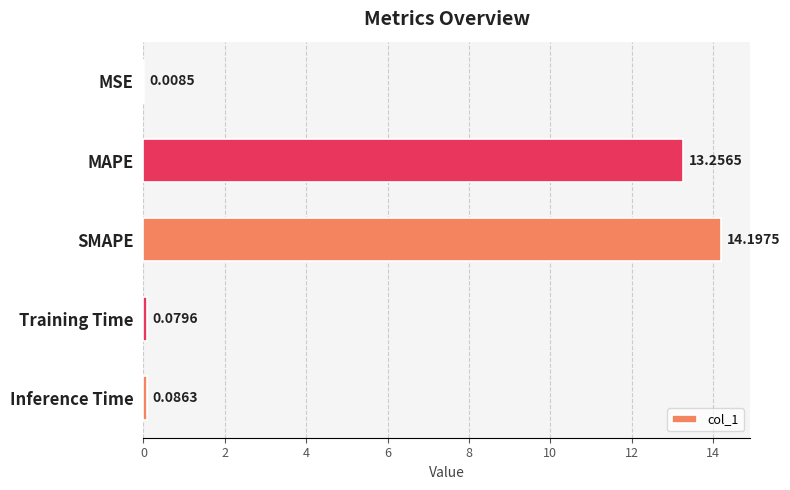

What is the sum of the values at Training Time and MAPE?

13.3